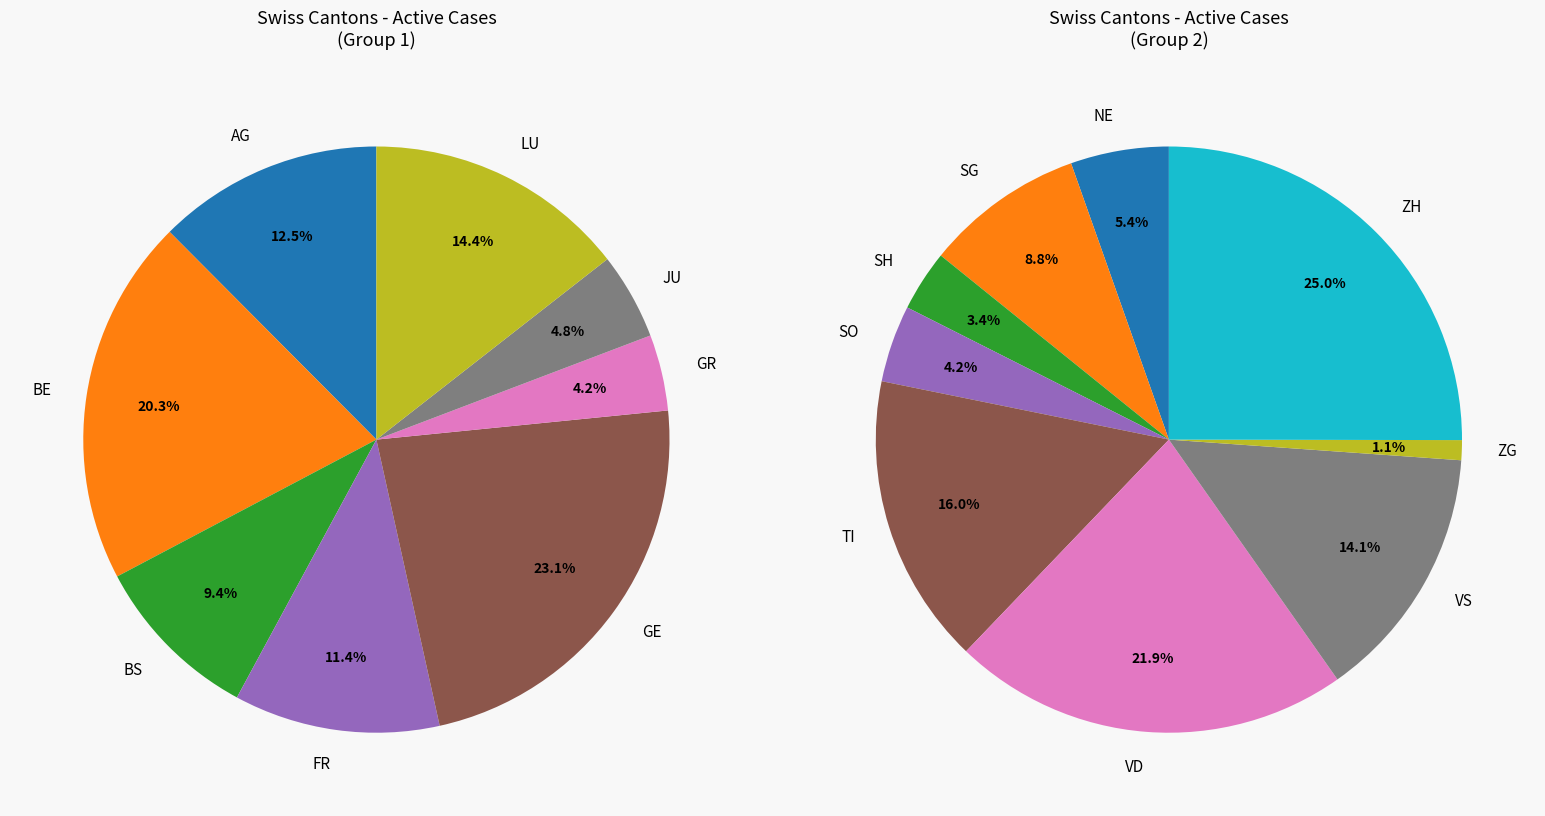

What is the largest slice in the pie chart?

ZH